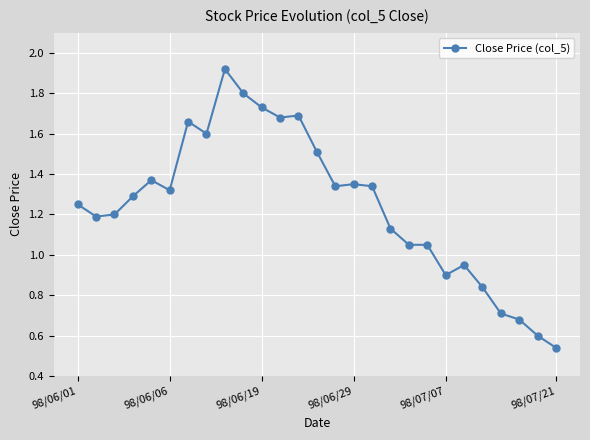

Where is the data nearest to the value 1?

18